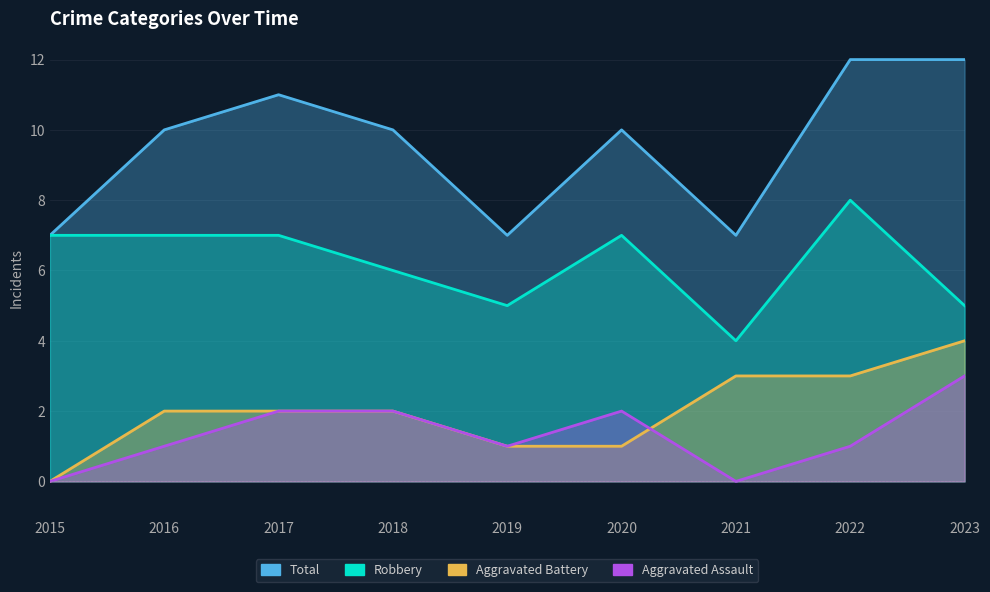

True or false: Aggravated Assault and Total cross at least once.

False